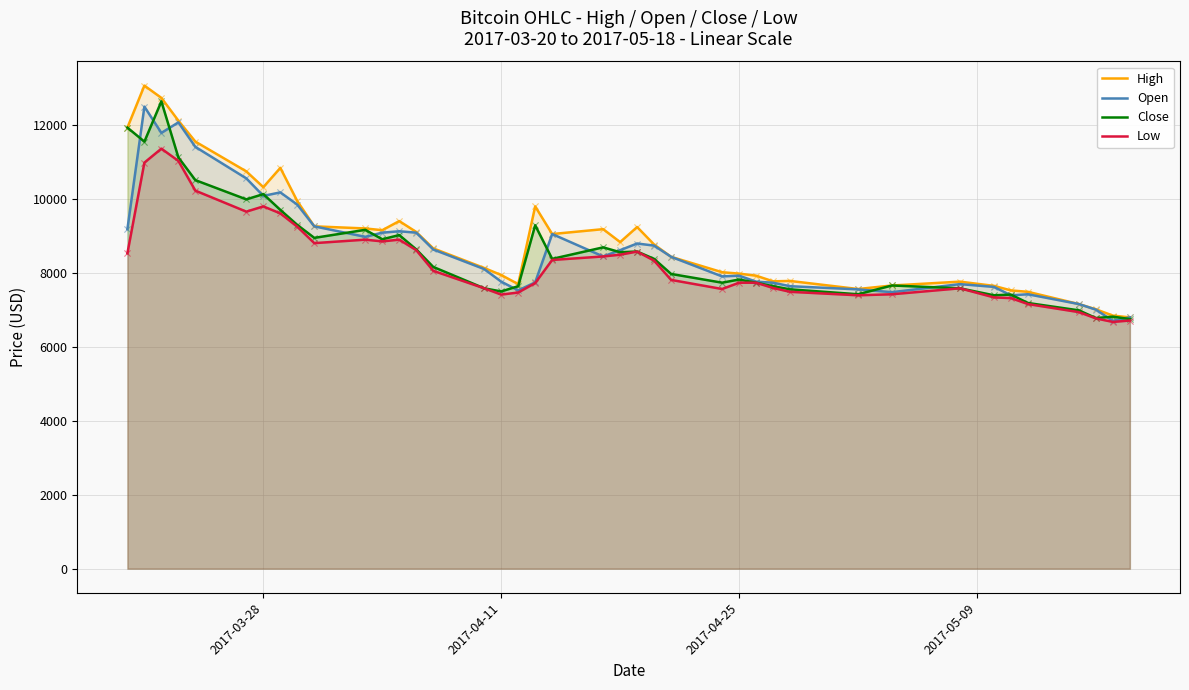

Which series contains the highest Y value?

High